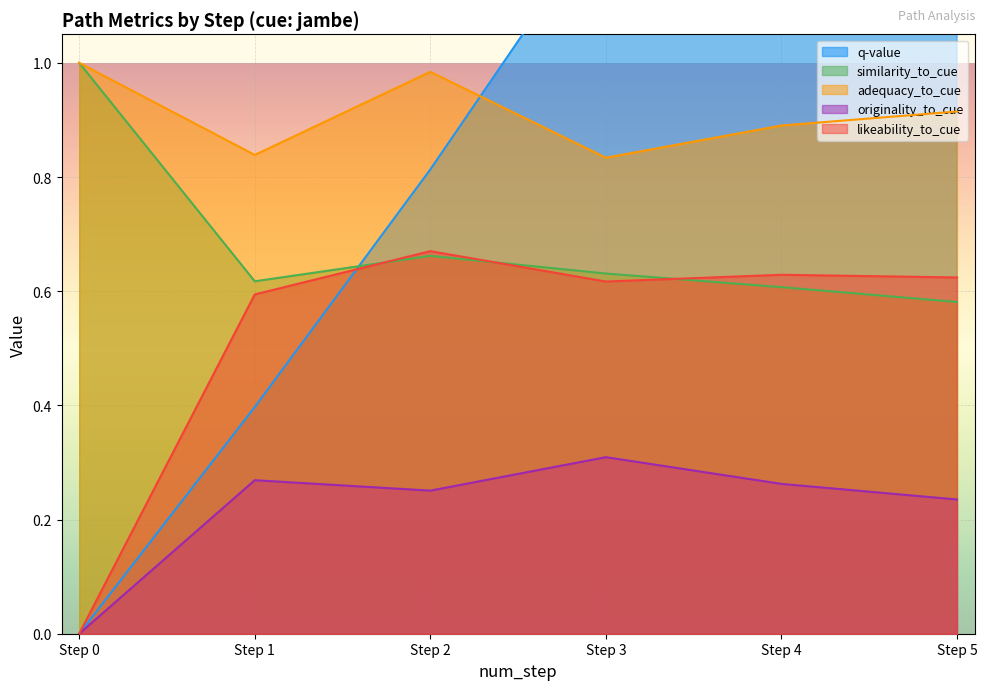

What value does the adequacy_to_cue series have at Step 3?

0.8